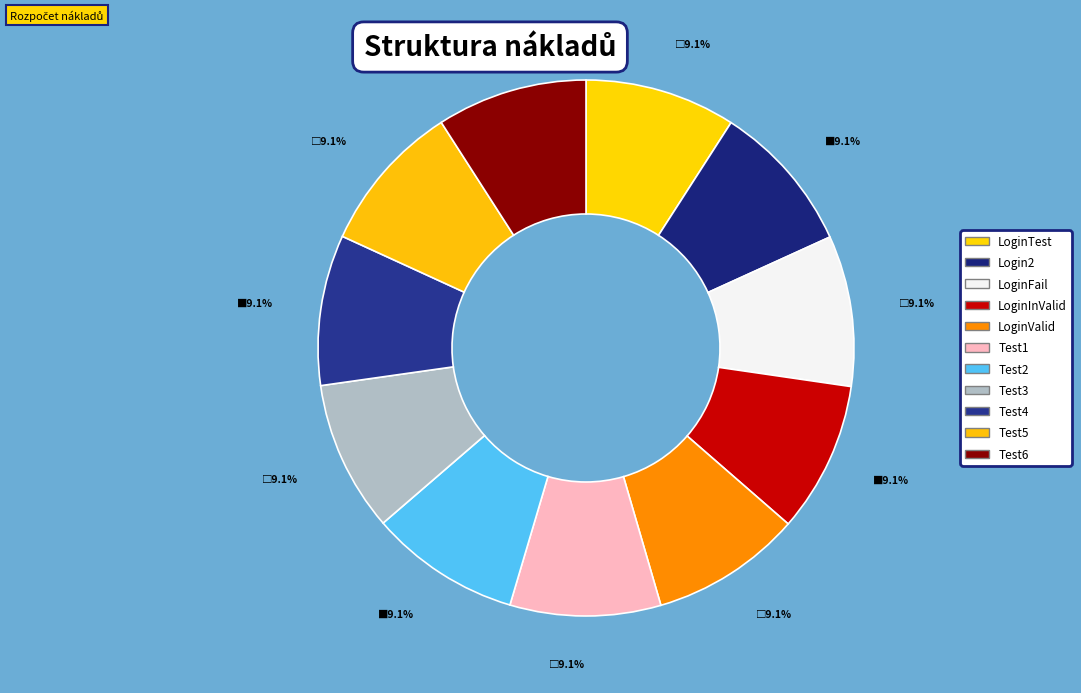

To the nearest percent, what portion does Test5 represent?

9%